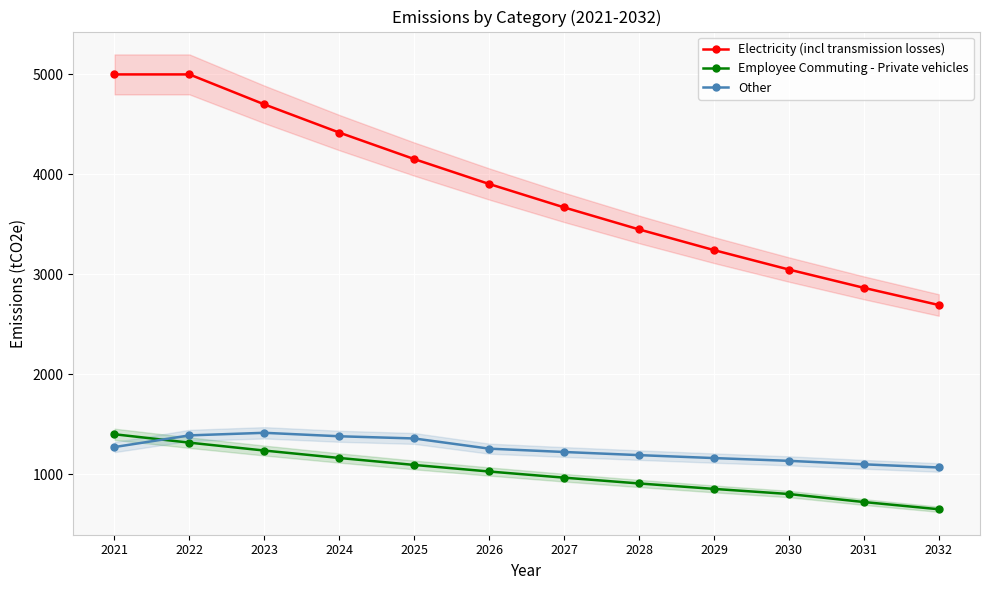

True or false: Electricity (incl transmission losses) and Other cross at least once.

False